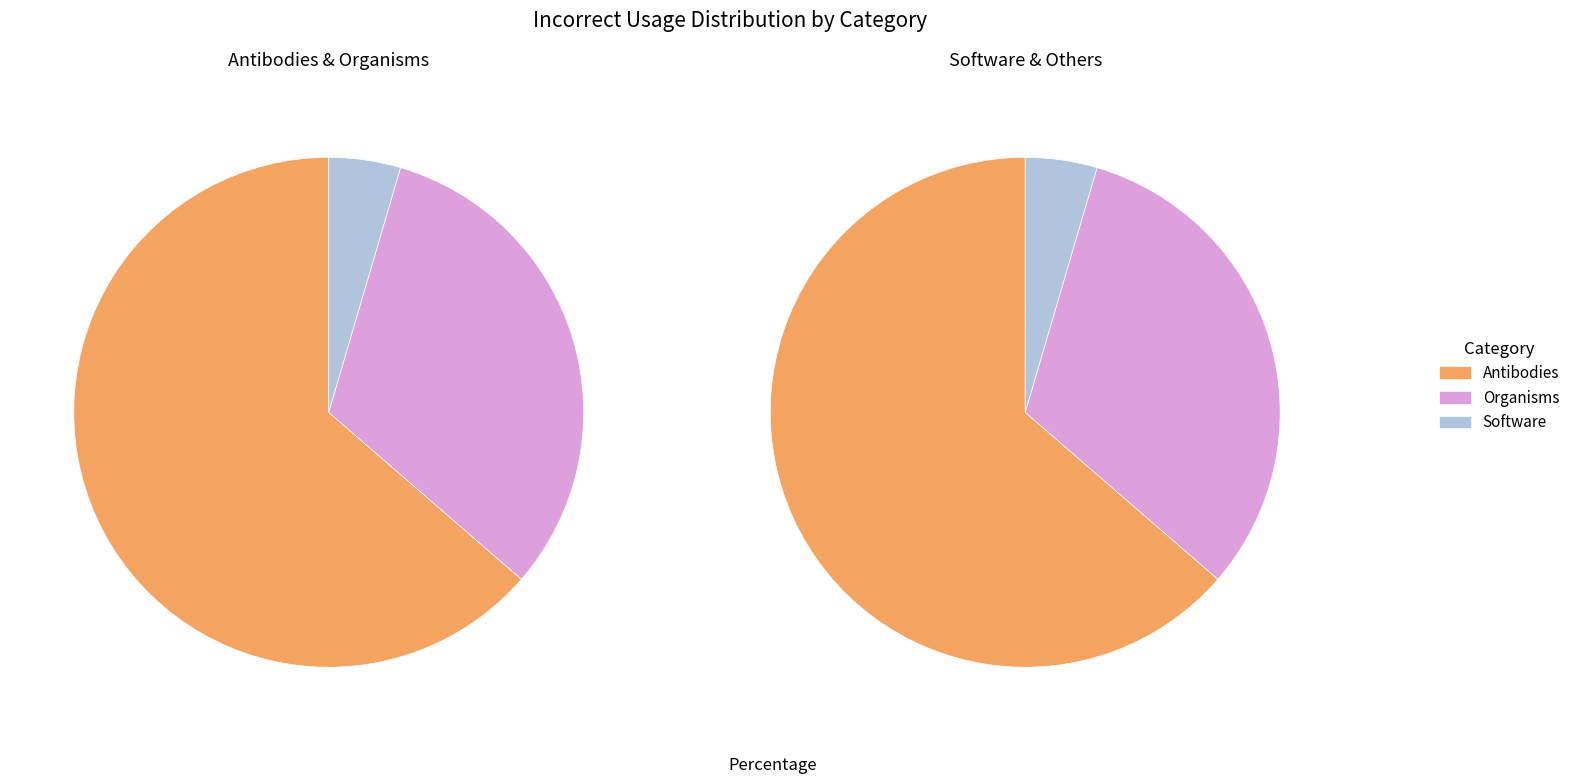

What is the change in value from Organisms to Software?

-6